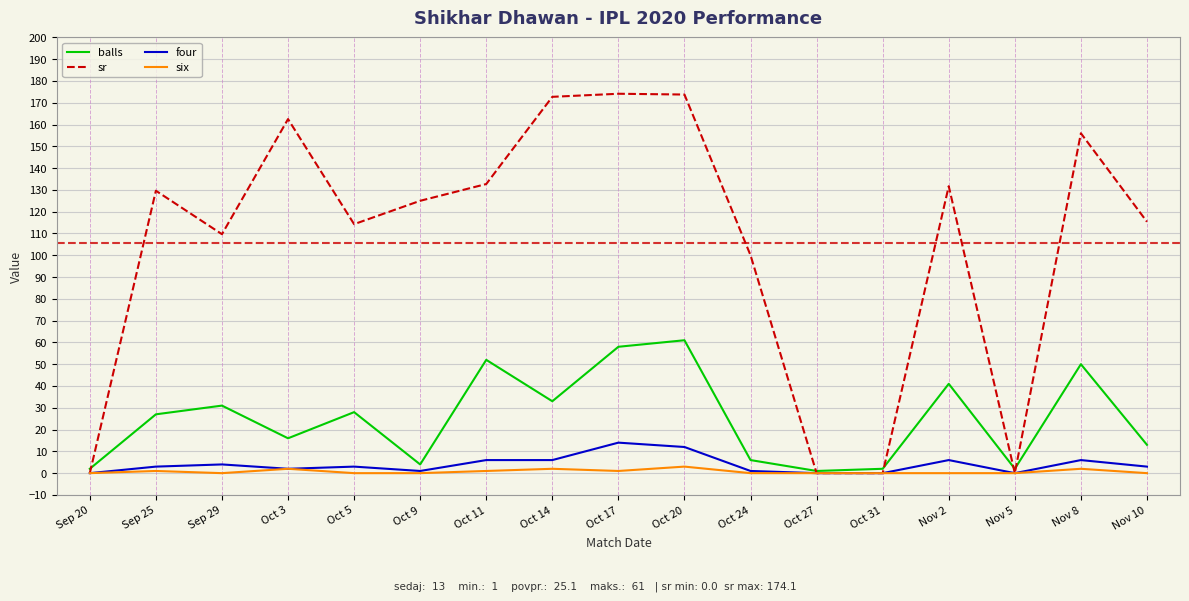

True or false: balls has a value of 31.0 at Sep 29.

True